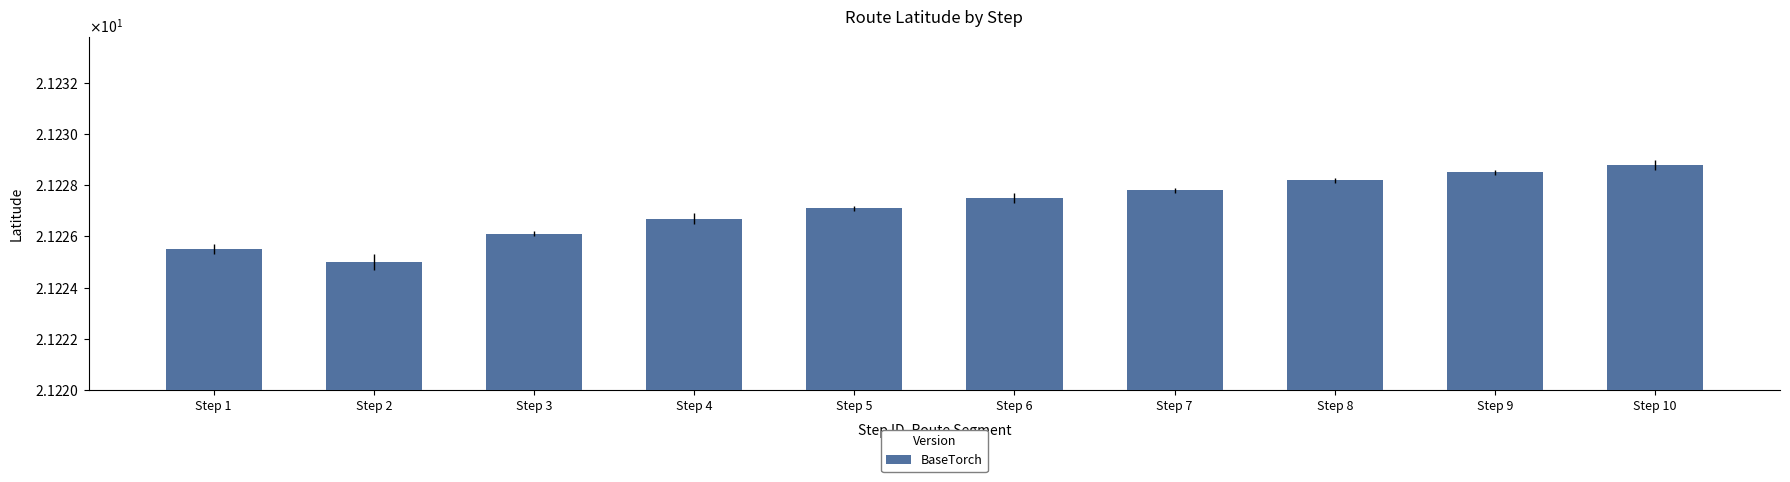

List the labels in order of value, largest first.

Step 10, Step 9, Step 8, Step 7, Step 6, Step 5, Step 4, Step 3, Step 1, Step 2